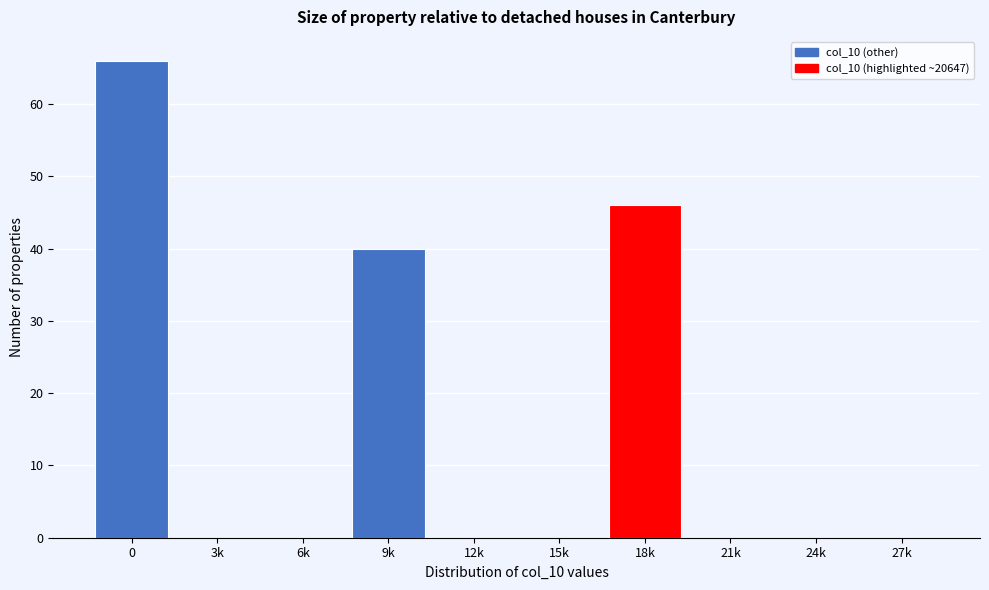

Reading left to right, list all the values displayed in this chart.

0=66	3k=0	6k=0	9k=40	12k=0	15k=0	18k=46	21k=0	24k=0	27k=0